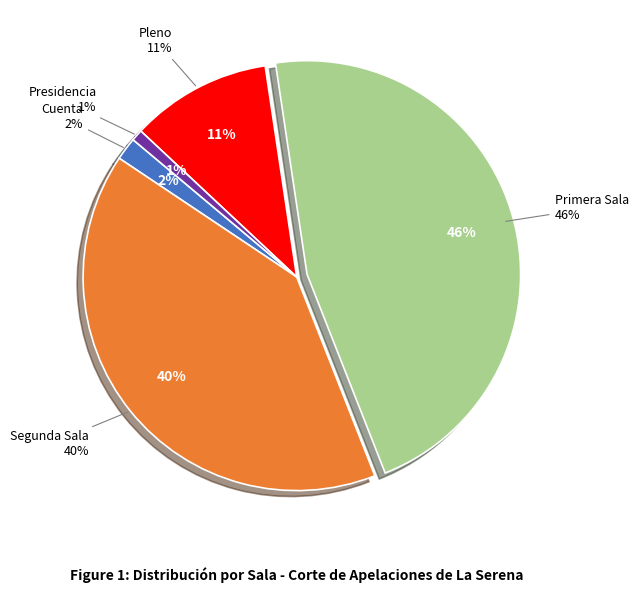

To the nearest percent, what is the average slice percentage?

20%